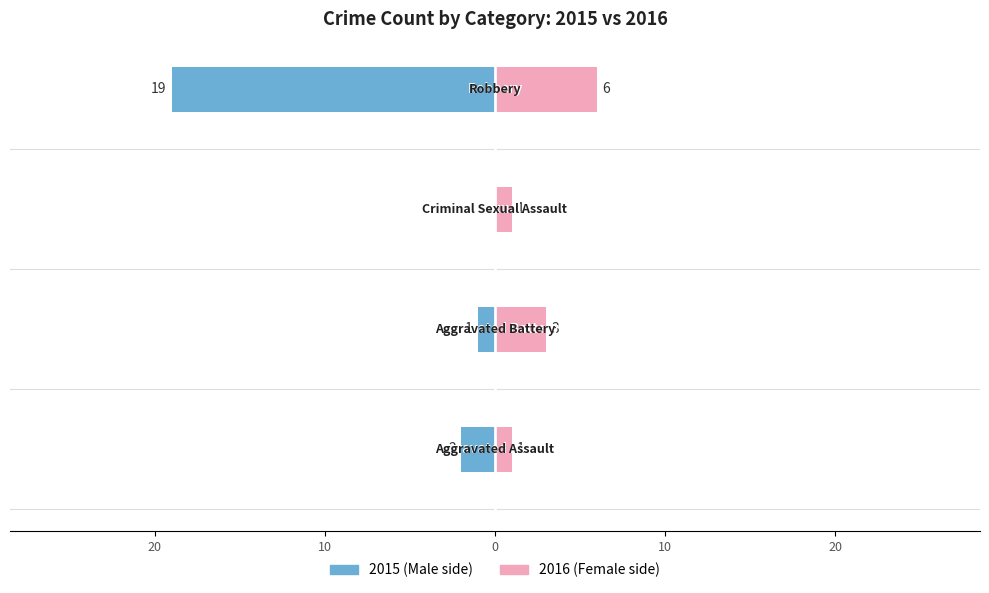

At 20, list the series in order from largest to smallest.

Female, Male